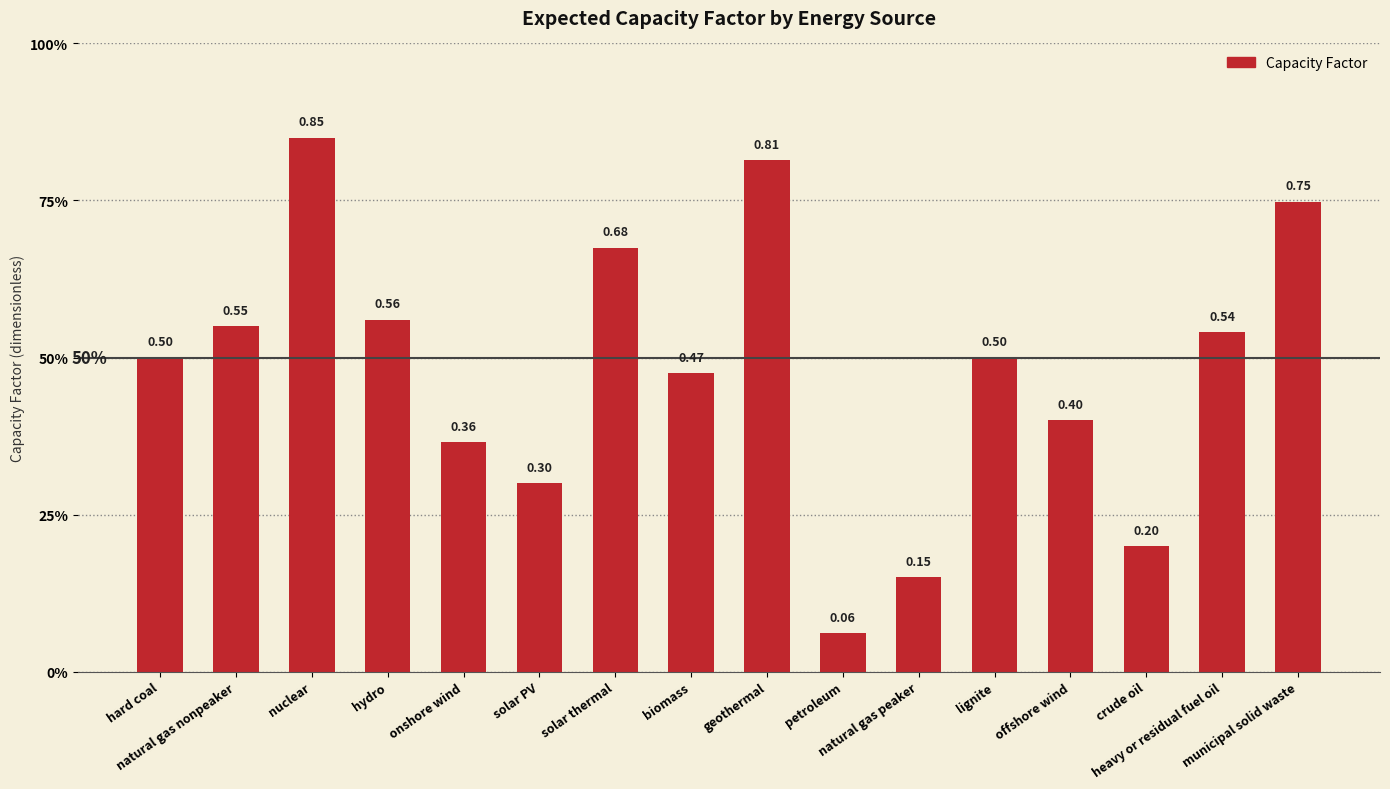

Rank the categories by value from highest to lowest.

nuclear, geothermal, municipal solid waste, solar thermal, hydro, natural gas nonpeaker, heavy or residual fuel oil, hard coal, lignite, biomass, offshore wind, onshore wind, solar PV, crude oil, natural gas peaker, petroleum